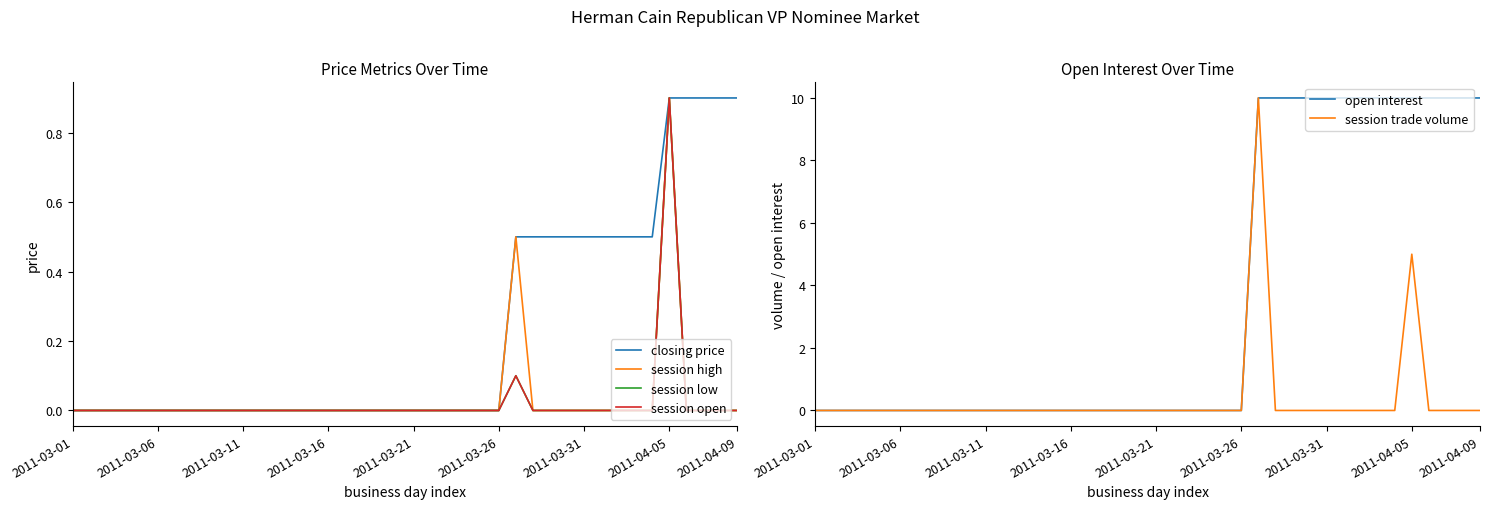

Is it true that session open equals -0.5 at 12?

False